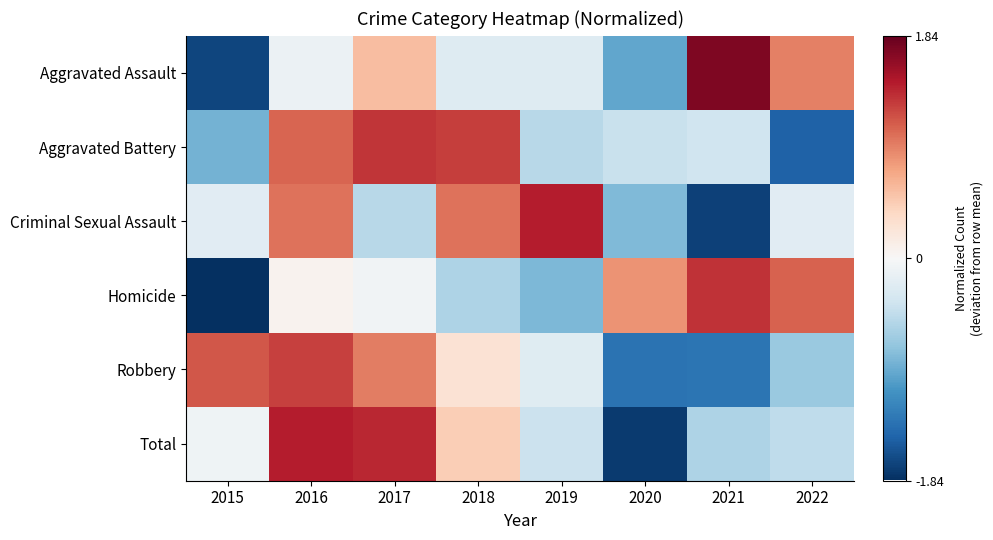

At which category is the sum across all series the highest?

2016